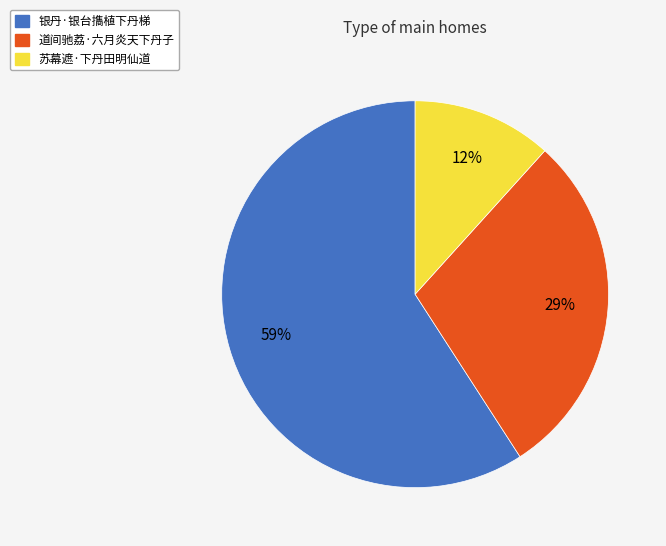

Rank the categories by value from highest to lowest.

银丹·银台㩦植下丹梯, 道间驰荔·六月炎天下丹子, 苏幕遮·下丹田明仙道